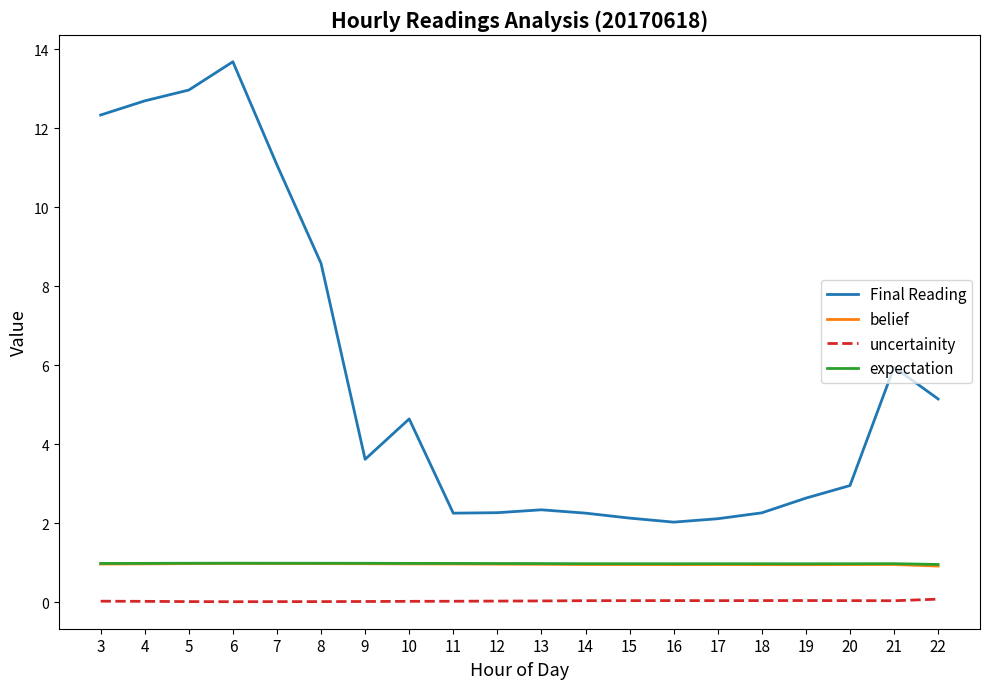

Which series has the largest range (max minus min)?

Final Reading